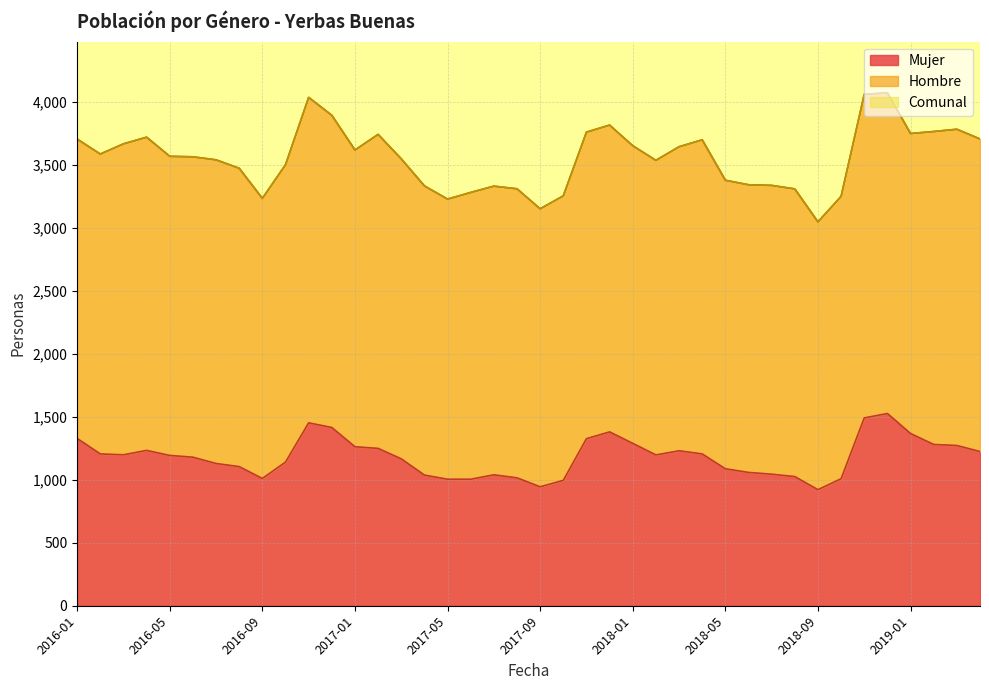

What is the average value of the Comunal series?

3557